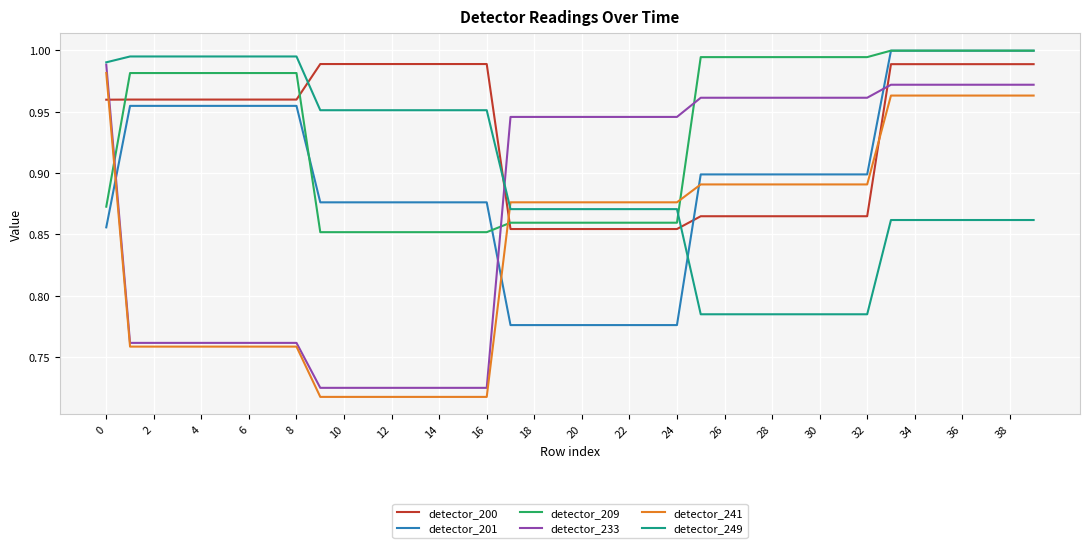

How many intersections are there between detector_200 and detector_241?

3